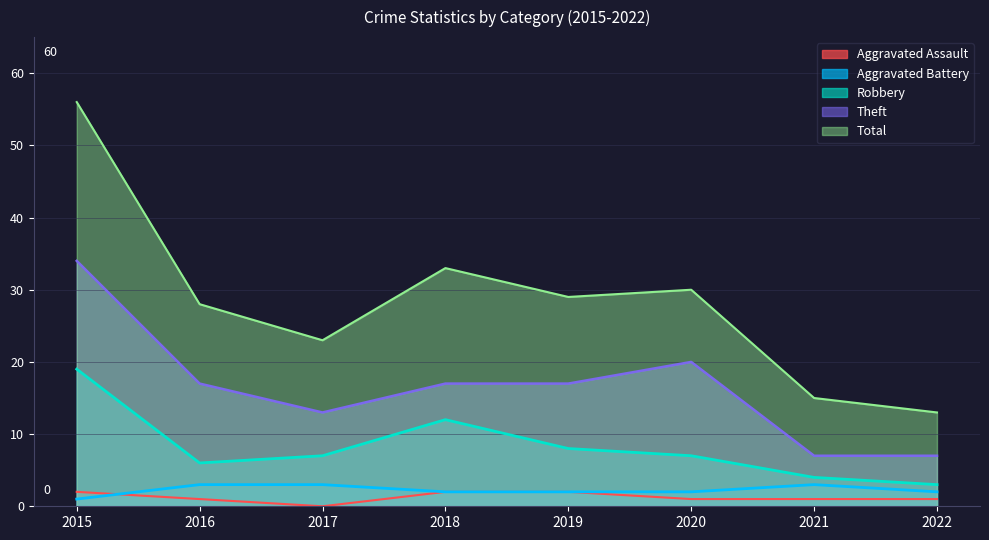

At how many categories does at least one series exceed 51?

1